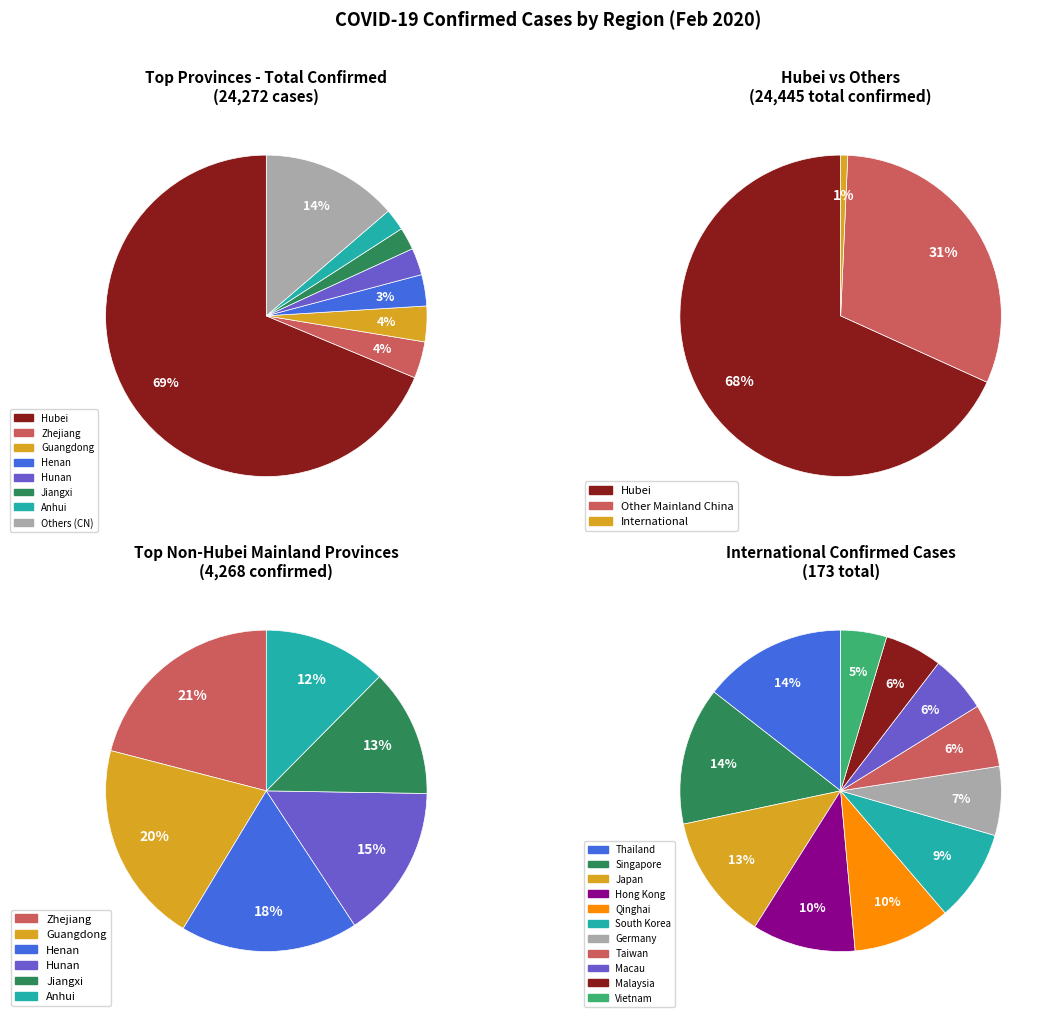

Which has a higher value, Hubei or Gansu?

Hubei